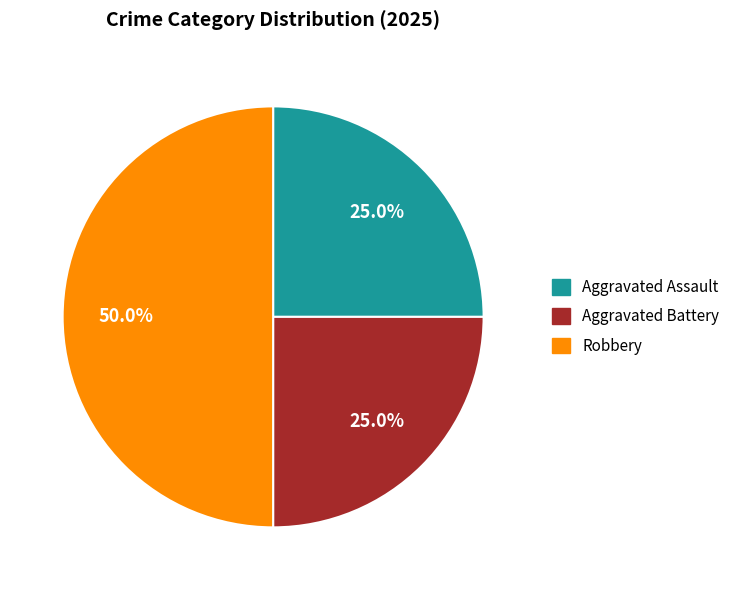

To the nearest percent, what portion does Robbery represent?

50%